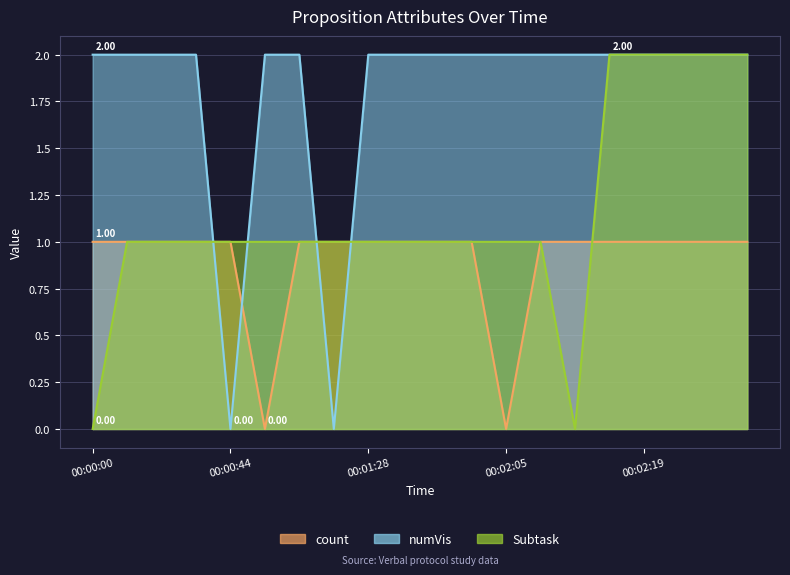

What is the difference between the Subtask values at 00:02:14 and 00:00:36?

1